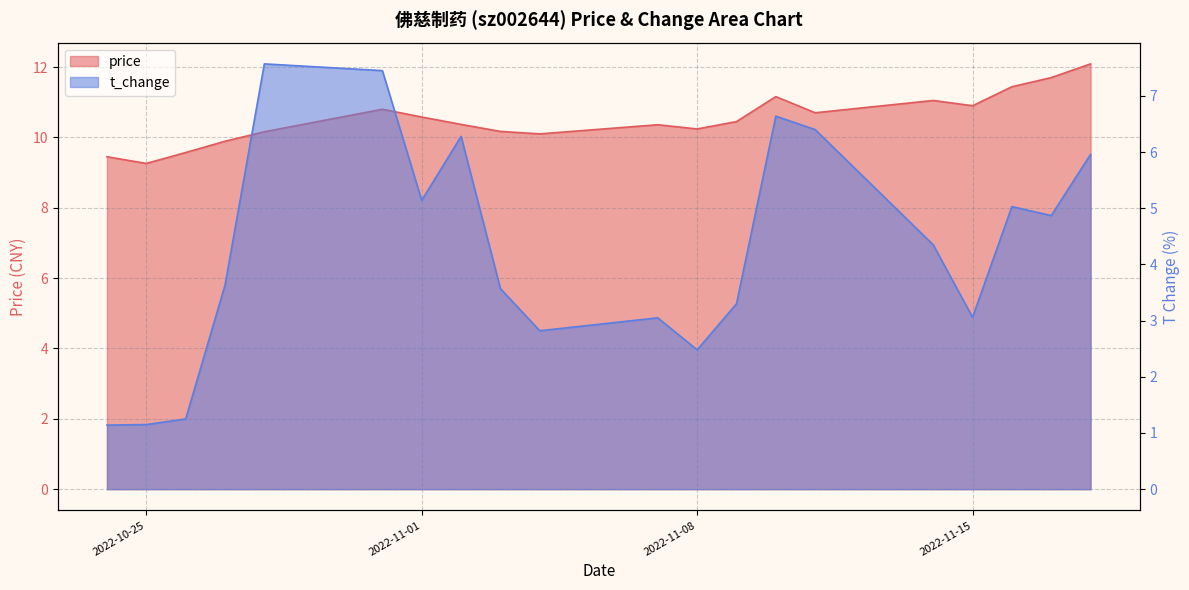

At which category is the sum across all series the highest?

2022-10-31